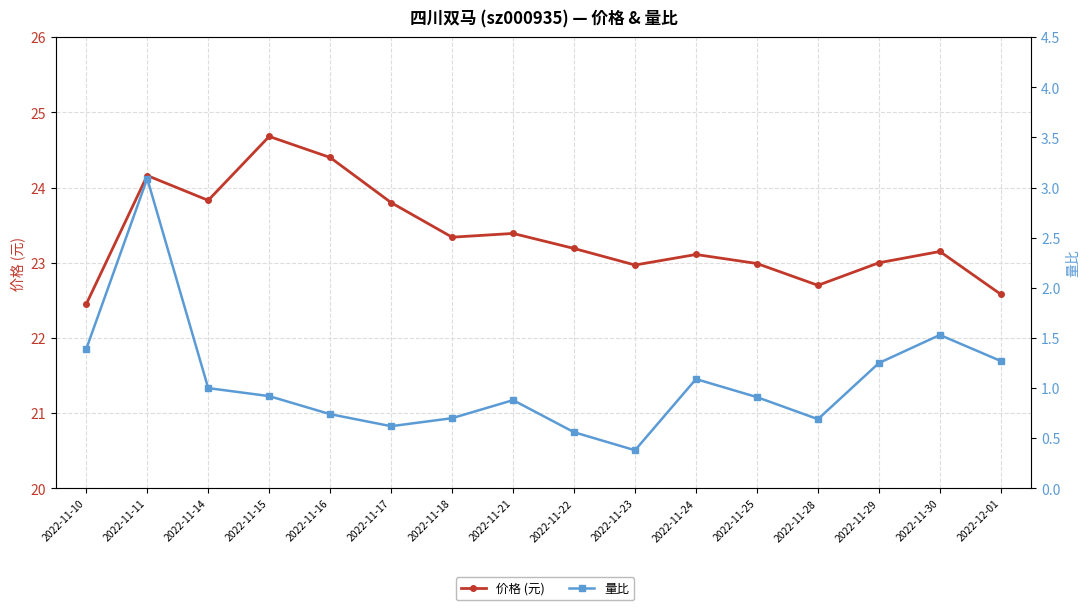

What is the value of the 量比 point at the 14th from the left?

1.2